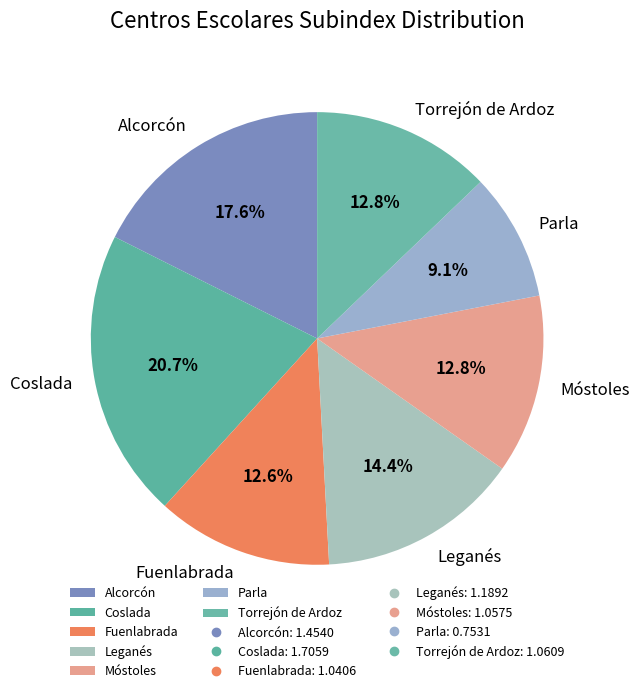

Do Fuenlabrada and Coslada together represent more than half of the pie?

No